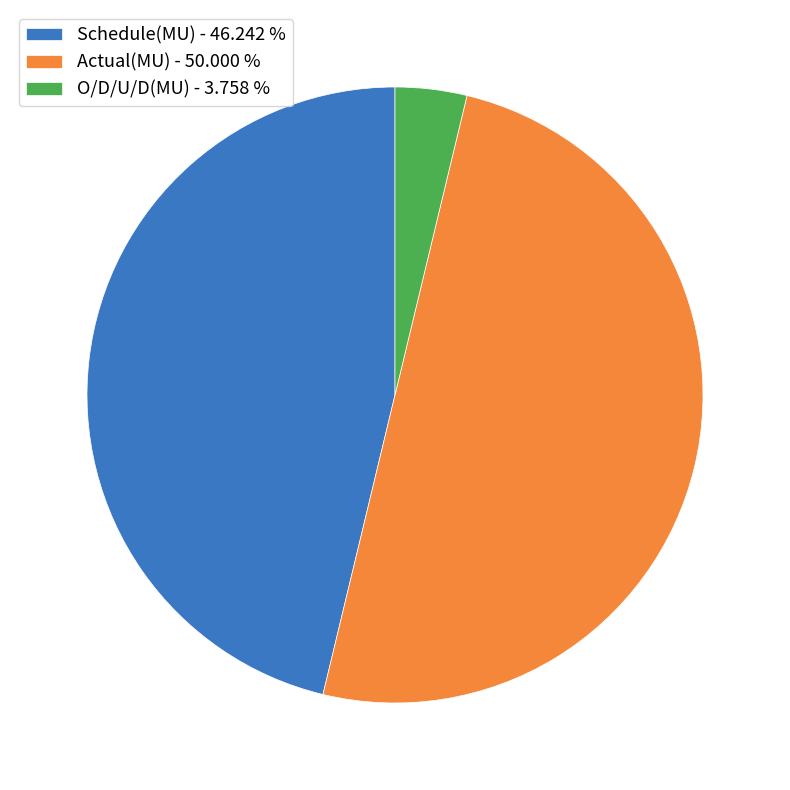

Count the number of slices in the pie.

3